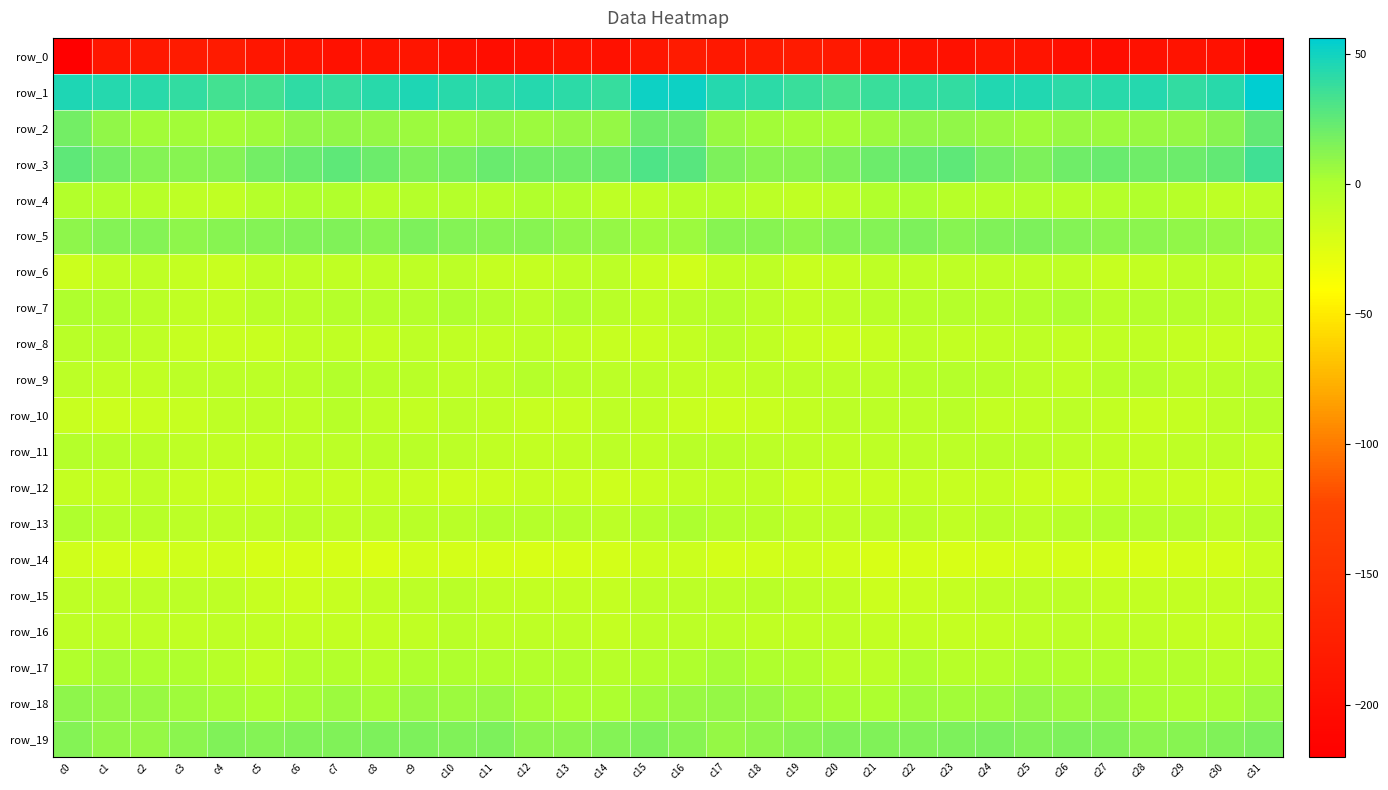

Reading right to left, list all the values displayed in this chart.

row_0: c31=-211.7	c30=-194.5	c29=-192.8	c28=-194.5	c27=-199.8	c26=-197.8	c25=-191.0	c24=-188.9	c23=-194.9	c22=-192.8	c21=-190.4	c20=-183.9	c19=-181.2	c18=-183.3	c17=-185.4	c16=-181.0	c15=-188.5	c14=-194.4	c13=-192.5	c12=-196.4	c11=-200.0	c10=-195.3	c9=-189.0	c8=-191.2	c7=-195.2	c6=-191.7	c5=-188.7	c4=-181.9	c3=-181.5	c2=-184.6	c1=-187.8	c0=-219.1
row_1: c31=55.7	c30=42.4	c29=38.9	c28=43.2	c27=42.2	c26=41.7	c25=44.6	c24=44.6	c23=39.2	c22=39.5	c21=37.5	c20=32.7	c19=36.6	c18=41.1	c17=43.8	c16=51.6	c15=51.2	c14=38.4	c13=41.0	c12=43.5	c11=41.7	c10=42.3	c9=45.6	c8=42.6	c7=38.0	c6=40.3	c5=34.3	c4=33.6	c3=38.8	c2=42.1	c1=43.5	c0=46.3
row_2: c31=24.6	c30=11.9	c29=7.9	c28=7.3	c27=5.8	c26=6.9	c25=4.8	c24=7.2	c23=9.1	c22=9.4	c21=5.9	c20=3.1	c19=3.0	c18=3.8	c17=6.4	c16=19.9	c15=21.0	c14=8.5	c13=8.2	c12=6.1	c11=6.9	c10=5.2	c9=6.1	c8=7.7	c7=9.6	c6=8.7	c5=4.4	c4=2.5	c3=3.6	c2=3.8	c1=9.3	c0=19.0
row_3: c31=35.5	c30=24.5	c29=20.7	c28=19.6	c27=21.8	c26=19.8	c25=15.8	c24=18.7	c23=24.8	c22=23.2	c21=20.5	c20=15.8	c19=12.1	c18=12.3	c17=16.0	c16=27.3	c15=30.8	c14=21.7	c13=20.1	c12=20.2	c11=21.8	c10=18.0	c9=15.9	c8=21.5	c7=25.0	c6=22.2	c5=19.1	c4=13.4	c3=12.0	c2=13.2	c1=18.4	c0=25.0
row_4: c31=-6.7	c30=-8.6	c29=-4.8	c28=-1.4	c27=-4.4	c26=-4.6	c25=-3.8	c24=-5.4	c23=-4.4	c22=0.2	c21=-1.7	c20=-7.5	c19=-9.5	c18=-6.9	c17=-3.9	c16=-5.3	c15=-8.6	c14=-8.2	c13=-2.9	c12=-1.9	c11=-5.1	c10=-4.2	c9=-3.7	c8=-6.4	c7=-1.7	c6=-0.3	c5=-3.6	c4=-9.5	c3=-8.6	c2=-5.4	c1=-2.5	c0=-2.5
row_5: c31=5.6	c30=8.2	c29=8.7	c28=11.4	c27=11.5	c26=13.3	c25=15.1	c24=14.5	c23=12.6	c22=15.4	c21=13.1	c20=13.0	c19=10.3	c18=12.0	c17=12.4	c16=5.6	c15=4.5	c14=8.0	c13=9.4	c12=12.2	c11=11.8	c10=13.9	c9=16.0	c8=12.6	c7=14.3	c6=14.7	c5=13.1	c4=11.9	c3=10.2	c2=13.0	c1=13.0	c0=9.7
row_6: c31=-11.0	c30=-7.0	c29=-7.2	c28=-10.6	c27=-12.8	c26=-8.0	c25=-7.8	c24=-7.8	c23=-8.6	c22=-8.4	c21=-8.2	c20=-11.5	c19=-13.4	c18=-8.0	c17=-9.2	c16=-16.5	c15=-13.7	c14=-7.0	c13=-8.2	c12=-11.8	c11=-11.5	c10=-7.1	c9=-7.9	c8=-8.0	c7=-8.7	c6=-8.2	c5=-8.5	c4=-13.7	c3=-11.1	c2=-7.6	c1=-9.5	c0=-14.7
row_7: c31=-6.9	c30=-6.3	c29=-3.6	c28=-4.2	c27=-6.5	c26=0.1	c25=-3.1	c24=-4.4	c23=-3.7	c22=-5.2	c21=-5.9	c20=-8.3	c19=-10.3	c18=-6.7	c17=-3.5	c16=-6.0	c15=-8.8	c14=-6.4	c13=-2.2	c12=-6.6	c11=-3.6	c10=-0.3	c9=-4.1	c8=-3.9	c7=-4.3	c6=-5.7	c5=-6.2	c4=-9.8	c3=-9.0	c2=-5.5	c1=-1.3	c0=-0.1
row_8: c31=-11.2	c30=-11.9	c29=-10.8	c28=-8.9	c27=-9.0	c26=-10.2	c25=-8.6	c24=-9.4	c23=-10.6	c22=-8.0	c21=-12.5	c20=-14.1	c19=-13.5	c18=-9.4	c17=-6.3	c16=-10.4	c15=-14.0	c14=-12.2	c13=-10.0	c12=-8.7	c11=-10.0	c10=-9.3	c9=-8.3	c8=-10.9	c7=-9.1	c6=-9.0	c5=-13.8	c4=-13.8	c3=-12.6	c2=-7.6	c1=-5.3	c0=-6.2
row_9: c31=-4.2	c30=-6.4	c29=-7.0	c28=-4.1	c27=-5.4	c26=-9.0	c25=-6.7	c24=-5.2	c23=-3.6	c22=-5.0	c21=-6.9	c20=-7.1	c19=-7.2	c18=-7.9	c17=-10.5	c16=-8.8	c15=-7.2	c14=-7.4	c13=-5.9	c12=-3.9	c11=-7.4	c10=-8.3	c9=-5.9	c8=-5.3	c7=-2.8	c6=-6.4	c5=-6.6	c4=-7.6	c3=-7.1	c2=-9.0	c1=-9.6	c0=-7.3
row_10: c31=-4.6	c30=-6.9	c29=-11.1	c28=-13.4	c27=-10.2	c26=-7.3	c25=-9.1	c24=-10.3	c23=-5.5	c22=-7.2	c21=-7.1	c20=-7.5	c19=-10.7	c18=-13.5	c17=-14.7	c16=-13.4	c15=-9.1	c14=-8.6	c13=-12.9	c12=-12.1	c11=-9.5	c10=-6.9	c9=-10.7	c8=-8.5	c7=-5.2	c6=-7.7	c5=-7.1	c4=-8.5	c3=-12.2	c2=-13.7	c1=-14.3	c0=-13.6
row_11: c31=-9.8	c30=-7.3	c29=-7.7	c28=-9.9	c27=-9.4	c26=-7.7	c25=-6.0	c24=-5.9	c23=-7.0	c22=-7.2	c21=-7.7	c20=-9.5	c19=-8.1	c18=-7.1	c17=-5.9	c16=-5.8	c15=-8.8	c14=-7.4	c13=-8.7	c12=-10.0	c11=-9.0	c10=-7.0	c9=-5.9	c8=-6.0	c7=-7.4	c6=-6.6	c5=-9.1	c4=-9.3	c3=-7.8	c2=-6.5	c1=-5.2	c0=-3.9
row_12: c31=-12.7	c30=-15.0	c29=-13.8	c28=-12.5	c27=-13.0	c26=-15.7	c25=-14.1	c24=-11.6	c23=-12.3	c22=-11.4	c21=-13.7	c20=-13.6	c19=-14.3	c18=-9.2	c17=-9.7	c16=-10.1	c15=-13.6	c14=-15.2	c13=-13.3	c12=-12.2	c11=-14.5	c10=-15.5	c9=-13.1	c8=-11.3	c7=-12.3	c6=-11.7	c5=-14.4	c4=-14.0	c3=-12.7	c2=-8.1	c1=-11.2	c0=-11.4
row_13: c31=-5.0	c30=-7.9	c29=-3.3	c28=-4.0	c27=-2.6	c26=-4.8	c25=-6.7	c24=-6.2	c23=-8.8	c22=-6.0	c21=-7.4	c20=-8.0	c19=-8.4	c18=-5.4	c17=-4.4	c16=0.6	c15=-4.1	c14=-6.6	c13=-3.4	c12=-3.6	c11=-2.8	c10=-6.5	c9=-6.1	c8=-7.6	c7=-8.1	c6=-5.7	c5=-8.4	c4=-8.0	c3=-7.6	c2=-4.6	c1=-4.5	c0=-0.1
row_14: c31=-13.3	c30=-18.8	c29=-18.9	c28=-21.4	c27=-20.2	c26=-19.2	c25=-17.5	c24=-20.1	c23=-21.1	c22=-20.0	c21=-20.7	c20=-18.3	c19=-16.1	c18=-17.4	c17=-18.6	c16=-14.6	c15=-14.2	c14=-19.3	c13=-19.9	c12=-21.3	c11=-19.7	c10=-18.4	c9=-17.9	c8=-21.9	c7=-20.4	c6=-20.1	c5=-20.3	c4=-17.1	c3=-16.3	c2=-18.4	c1=-18.7	c0=-17.0
row_15: c31=-8.4	c30=-10.8	c29=-10.6	c28=-10.6	c27=-9.8	c26=-6.8	c25=-6.7	c24=-7.9	c23=-10.9	c22=-13.7	c21=-14.2	c20=-8.8	c19=-7.7	c18=-6.4	c17=-7.0	c16=-7.1	c15=-7.4	c14=-11.1	c13=-10.7	c12=-10.5	c11=-9.1	c10=-6.0	c9=-7.1	c8=-9.2	c7=-11.9	c6=-14.6	c5=-12.1	c4=-8.0	c3=-7.5	c2=-6.6	c1=-7.7	c0=-8.5
row_16: c31=-8.0	c30=-10.9	c29=-9.8	c28=-8.1	c27=-8.2	c26=-6.8	c25=-7.9	c24=-9.9	c23=-11.0	c22=-10.4	c21=-10.4	c20=-8.0	c19=-8.8	c18=-9.1	c17=-6.7	c16=-6.7	c15=-7.6	c14=-11.3	c13=-8.7	c12=-8.1	c11=-8.3	c10=-6.4	c9=-9.1	c8=-10.3	c7=-10.7	c6=-10.6	c5=-9.6	c4=-7.7	c3=-9.6	c2=-8.0	c1=-6.8	c0=-7.8
row_17: c31=-3.2	c30=-4.7	c29=-2.7	c28=-2.8	c27=-1.2	c26=-1.7	c25=0.2	c24=-4.0	c23=-4.9	c22=-1.1	c21=-7.3	c20=-7.2	c19=-1.6	c18=-0.3	c17=2.9	c16=-0.7	c15=-3.2	c14=-4.6	c13=-2.0	c12=-2.9	c11=-1.7	c10=-0.5	c9=-1.0	c8=-5.4	c7=-2.3	c6=-2.8	c5=-8.7	c4=-4.9	c3=-0.9	c2=1.0	c1=2.5	c0=-1.3
row_18: c31=5.4	c30=1.8	c29=0.6	c28=1.3	c27=7.2	c26=5.3	c25=7.6	c24=4.3	c23=3.8	c22=4.8	c21=0.9	c20=1.5	c19=4.1	c18=6.6	c17=7.7	c16=7.4	c15=4.6	c14=0.6	c13=0.6	c12=3.1	c11=6.7	c10=6.2	c9=7.1	c8=2.9	c7=5.8	c6=3.0	c5=0.5	c4=2.4	c3=5.2	c2=6.8	c1=8.5	c0=9.9
row_19: c31=16.5	c30=14.4	c29=11.8	c28=10.8	c27=14.7	c26=15.4	c25=14.9	c24=16.2	c23=15.1	c22=14.4	c21=14.0	c20=14.5	c19=12.5	c18=9.8	c17=7.8	c16=12.5	c15=15.5	c14=13.2	c13=11.2	c12=11.6	c11=15.7	c10=14.9	c9=15.6	c8=15.7	c7=14.9	c6=14.4	c5=13.6	c4=14.5	c3=11.4	c2=8.5	c1=8.8	c0=13.7